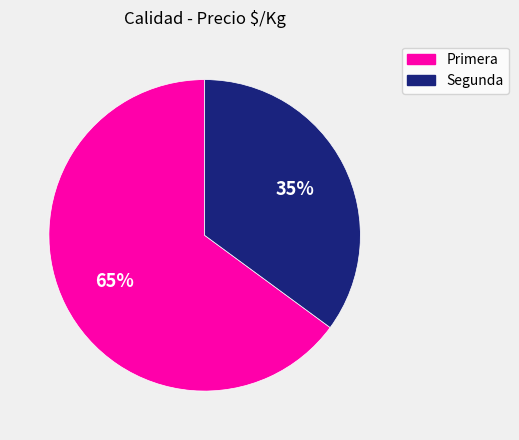

Which slice is the smallest?

Segunda